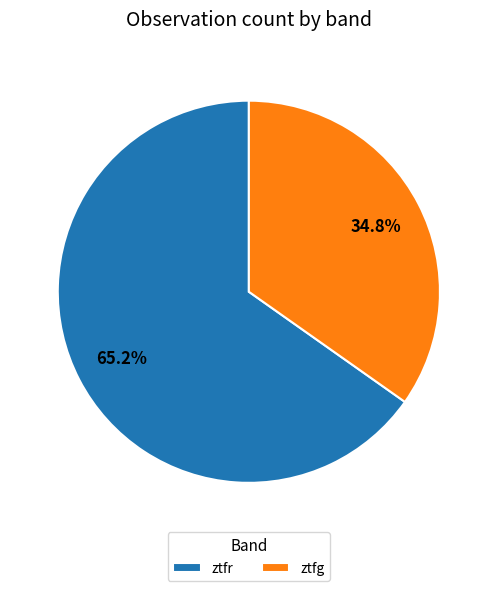

What percentage do ztfr and ztfg together represent?

100.0%